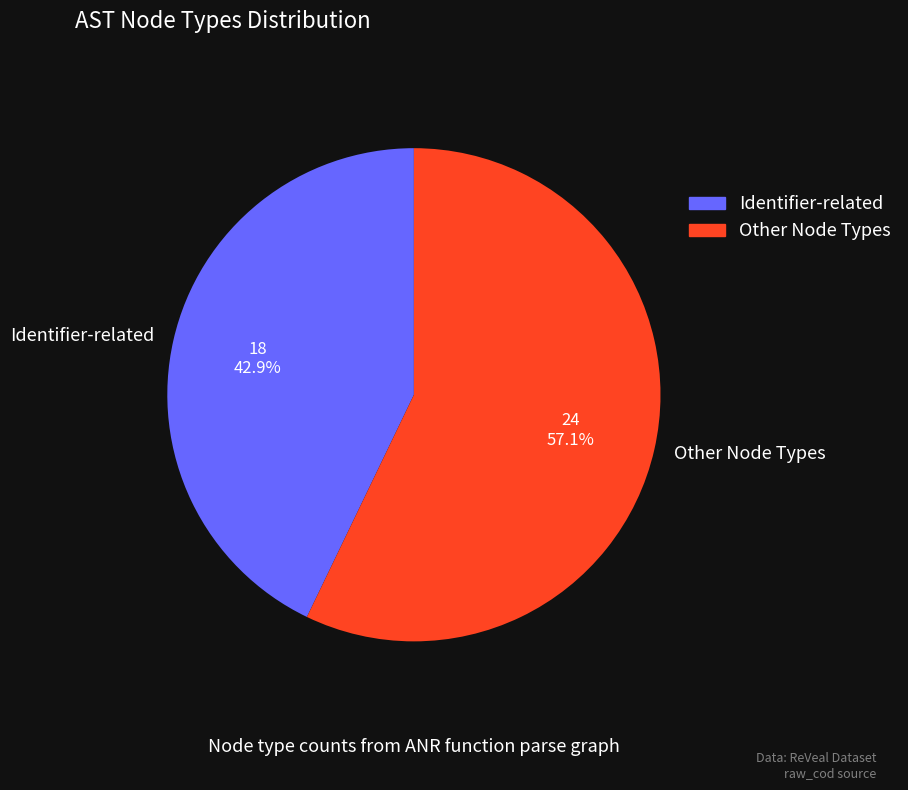

What portion of the pie excludes Identifier-related?

57.1%